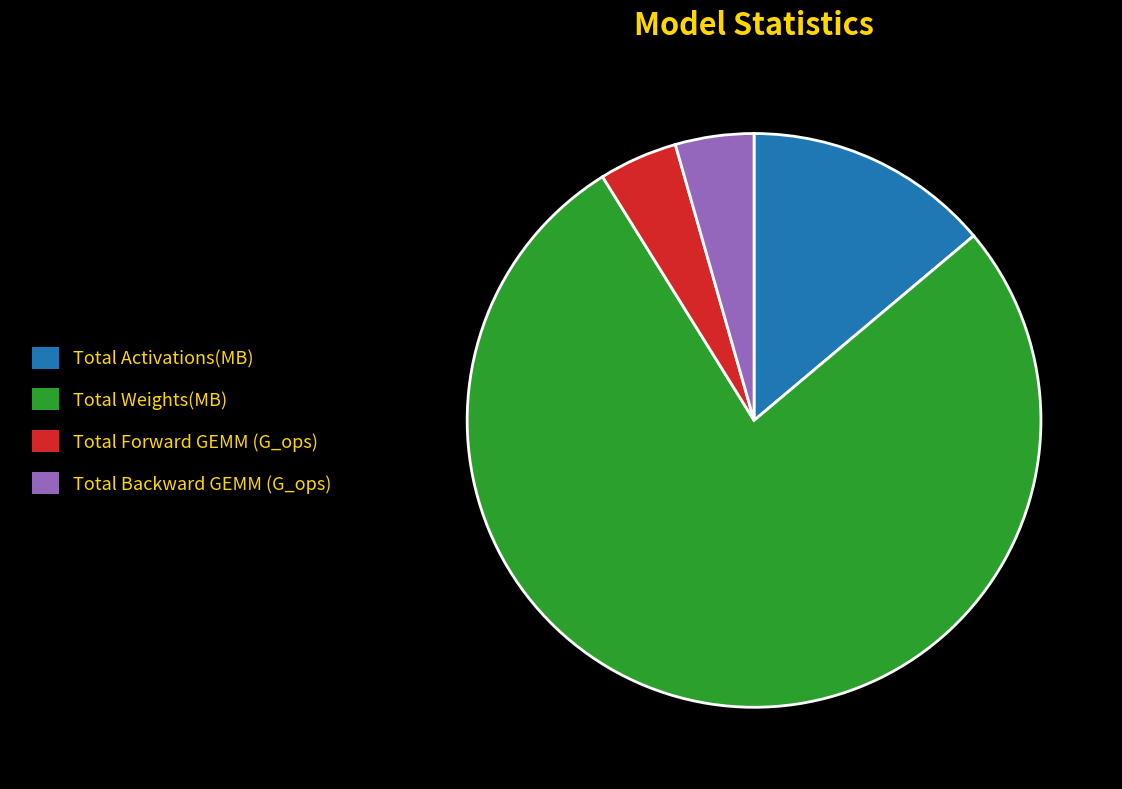

Which slice represents more than half of the pie?

Total Weights(MB)